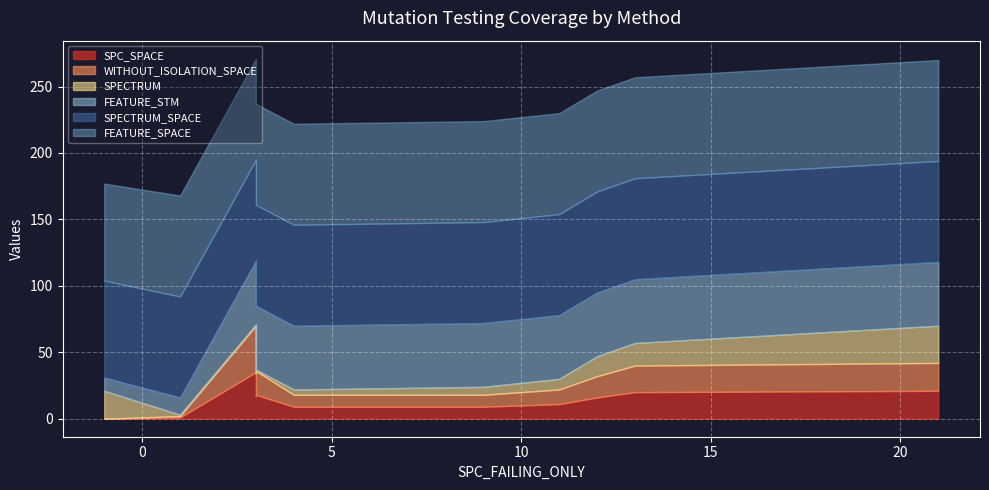

True or false: SPECTRUM_SPACE has a value of 76 at 21.

True